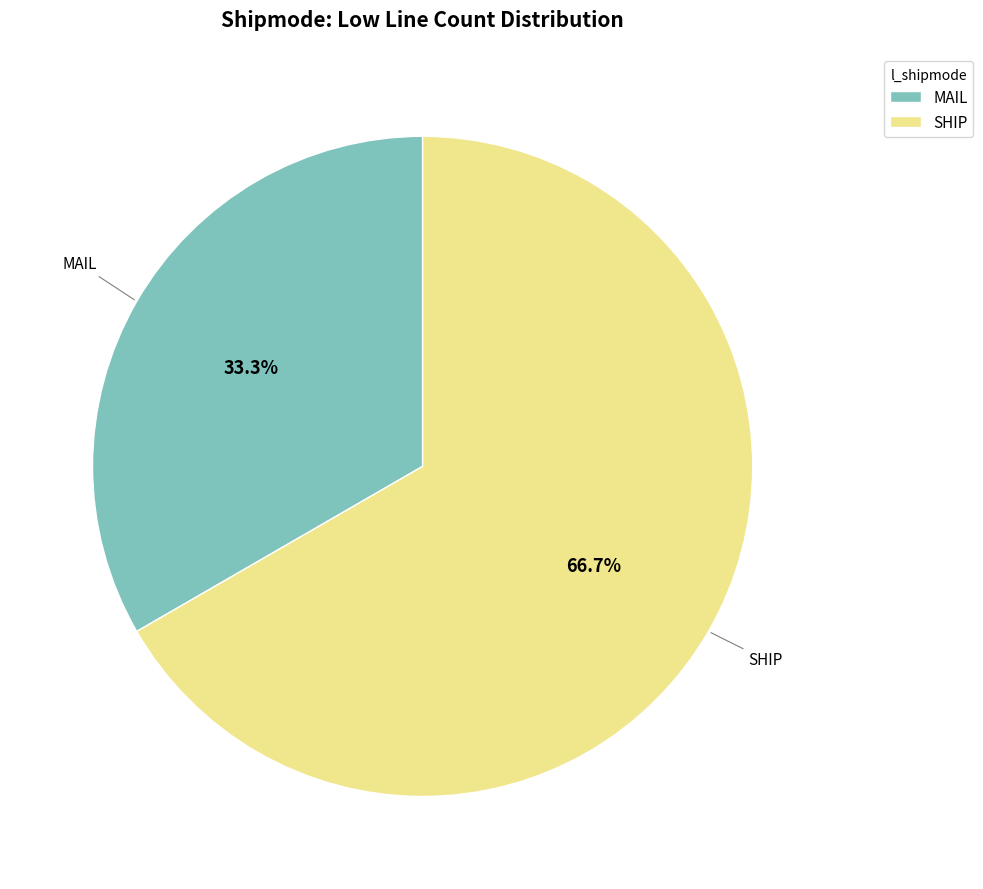

How many segments does this pie chart have?

2